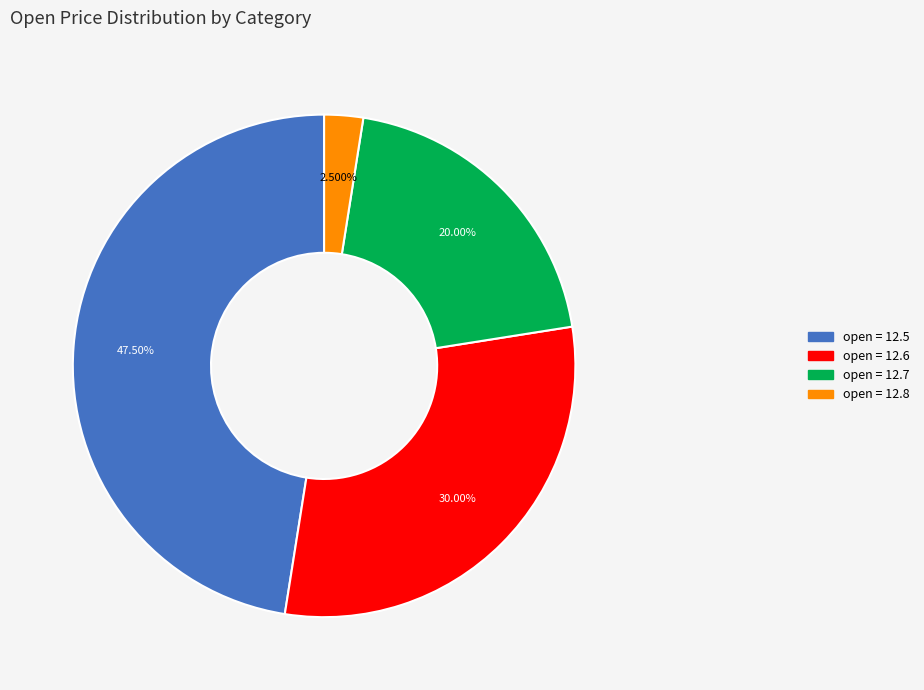

Is there a majority slice in this chart?

No